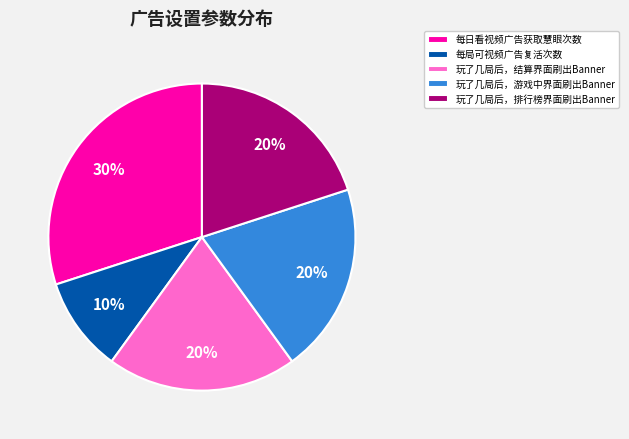

To the nearest percent, what is the difference between the 每局可视频广告复活次数 and 玩了几局后，排行榜界面刷出Banner slice percentages?

10%